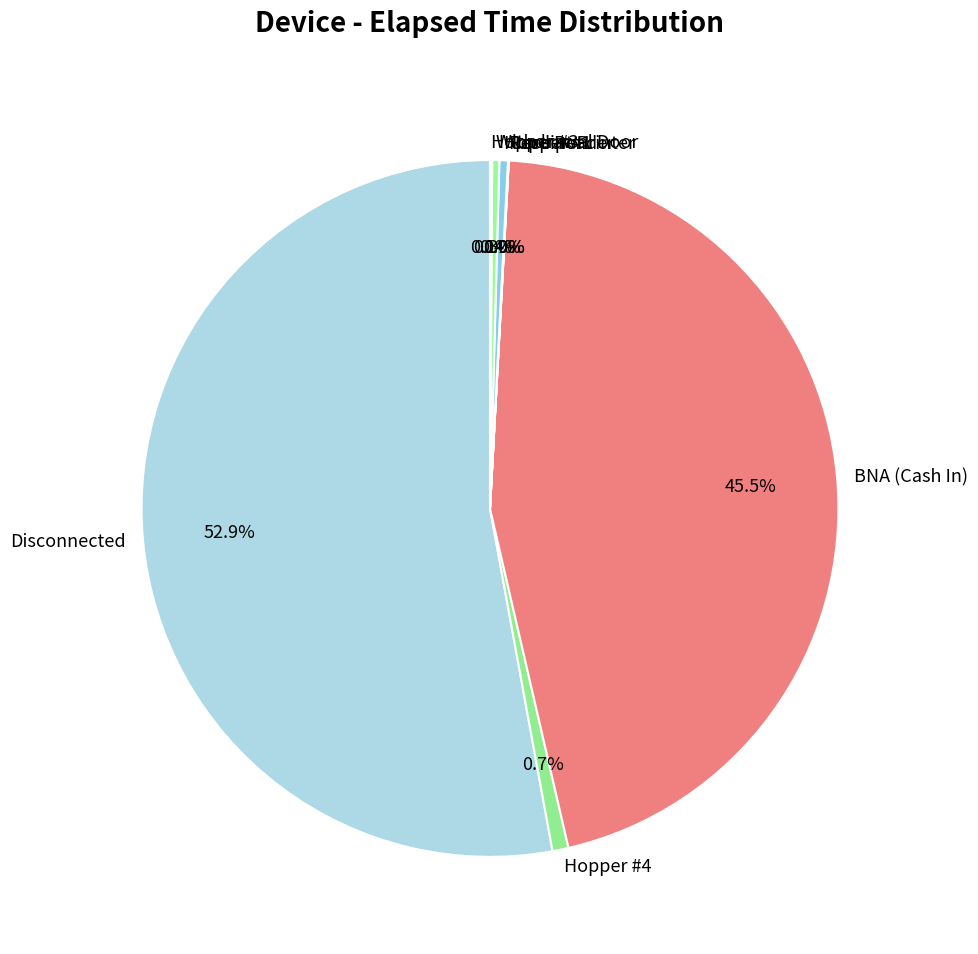

To the nearest percent, what is the difference between the largest and smallest slice percentages?

53%